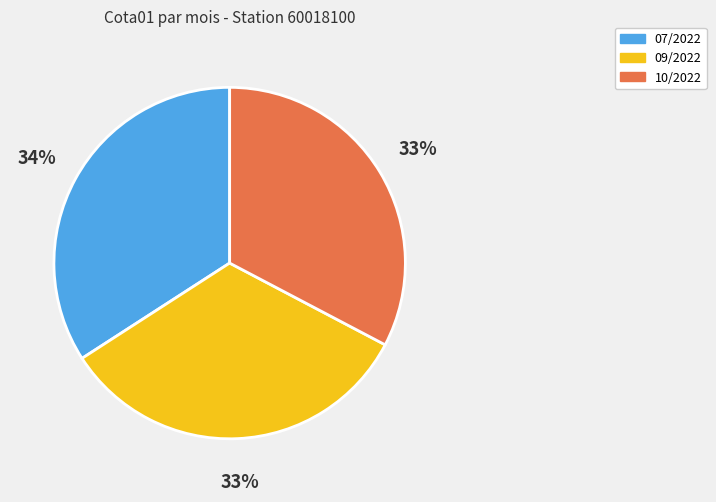

Which slice is the largest?

07/2022